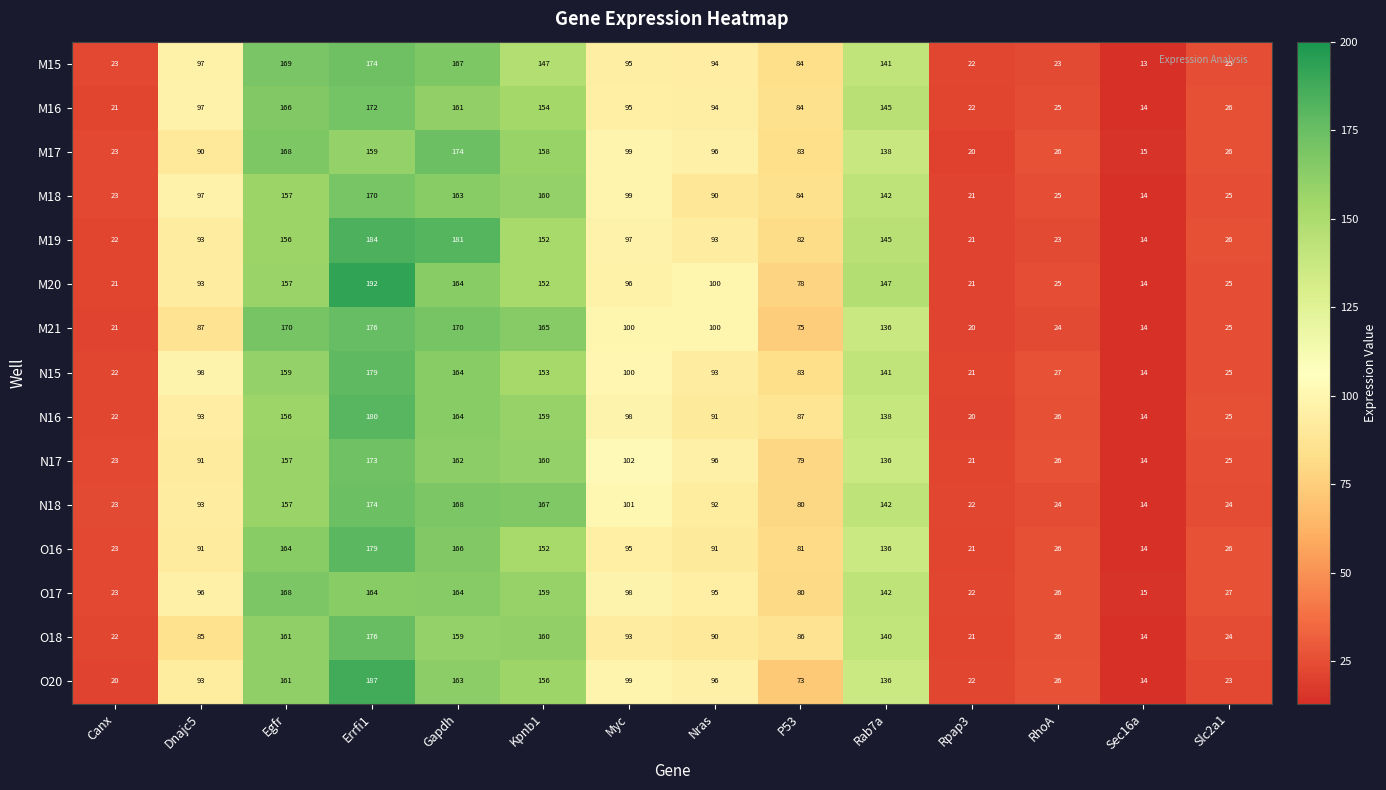

The value of M17 at Myc is 162. True or false?

False